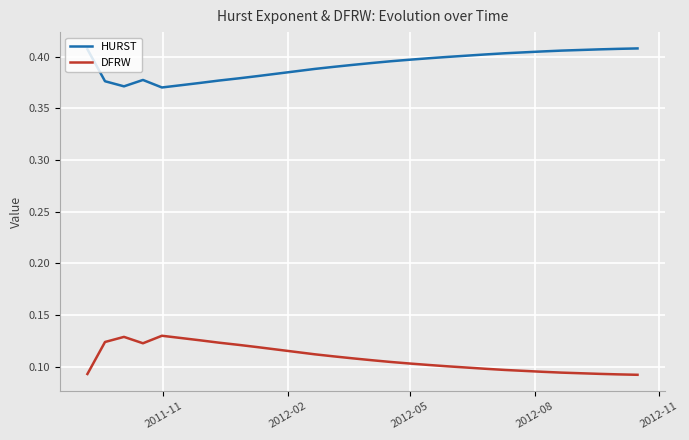

True or false: HURST and DFRW intersect in this chart.

False